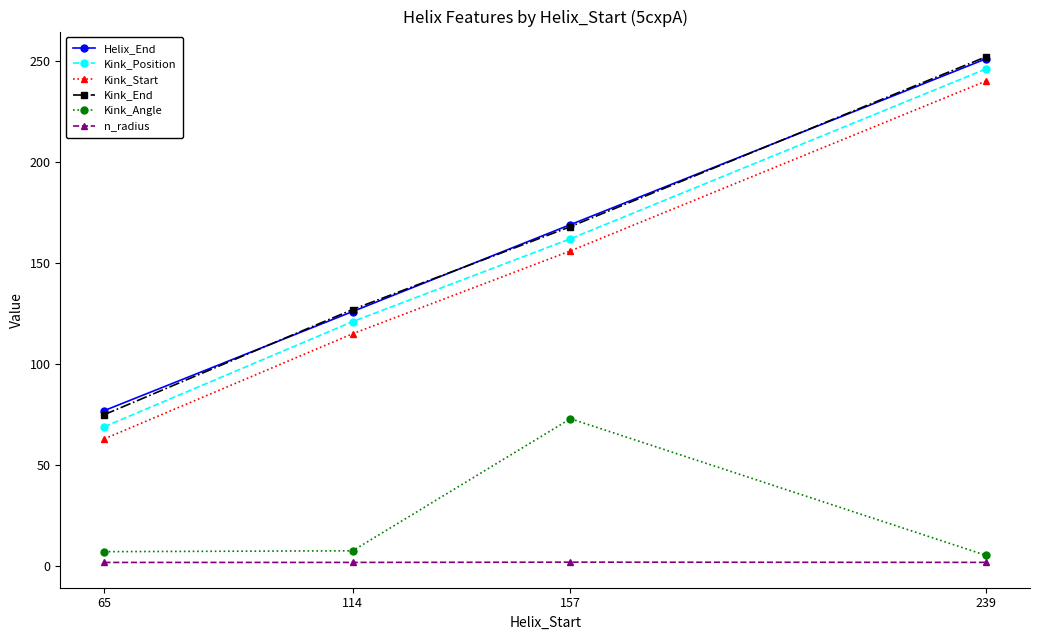

List the labels in order of Helix_End value, largest first.

239, 157, 114, 65